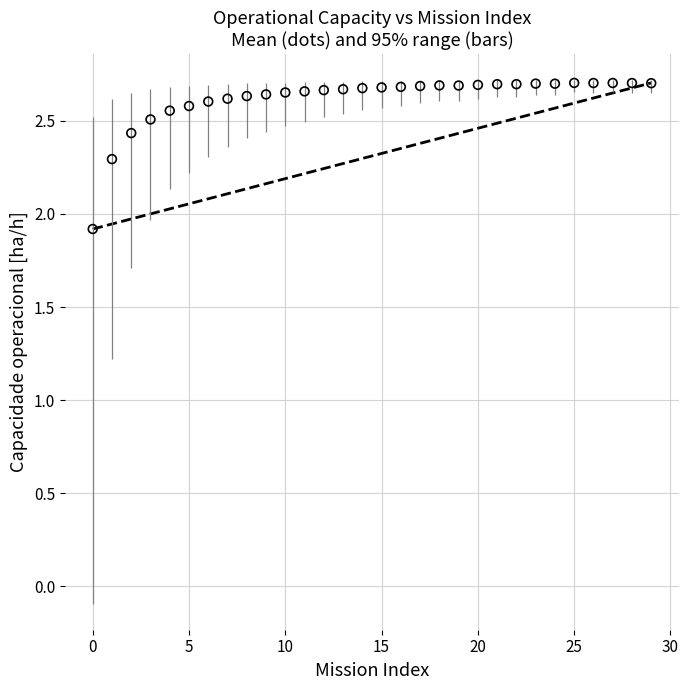

What Y value in the scatter plot is closest to 2?

1.9